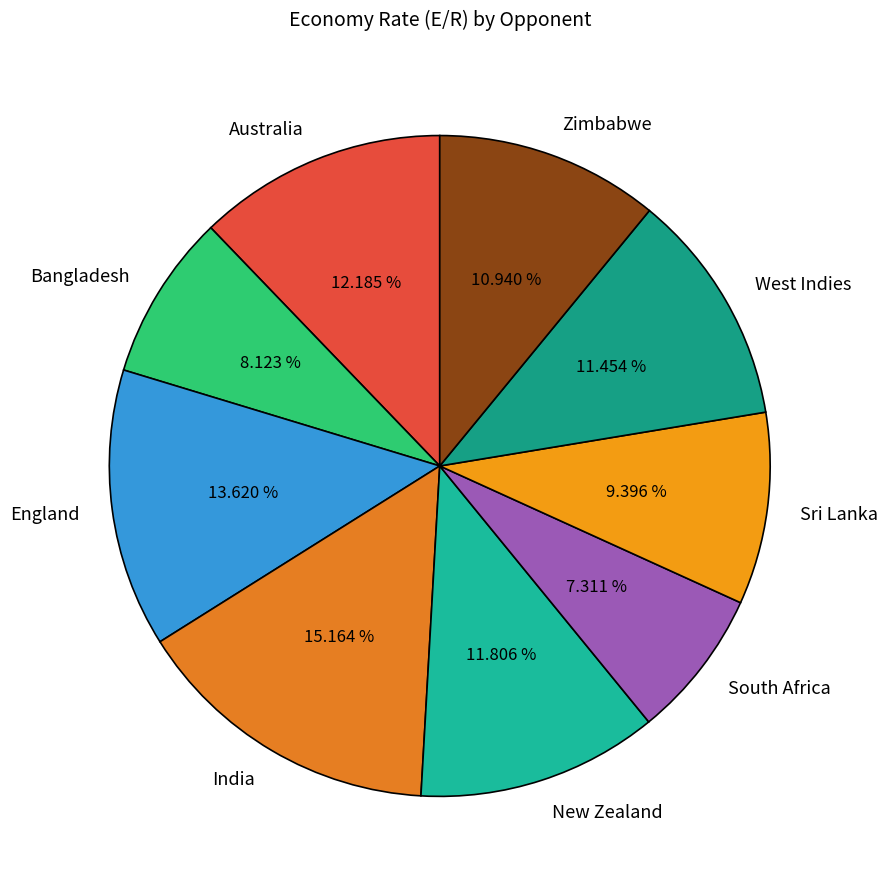

What portion of the pie excludes New Zealand?

88.2%